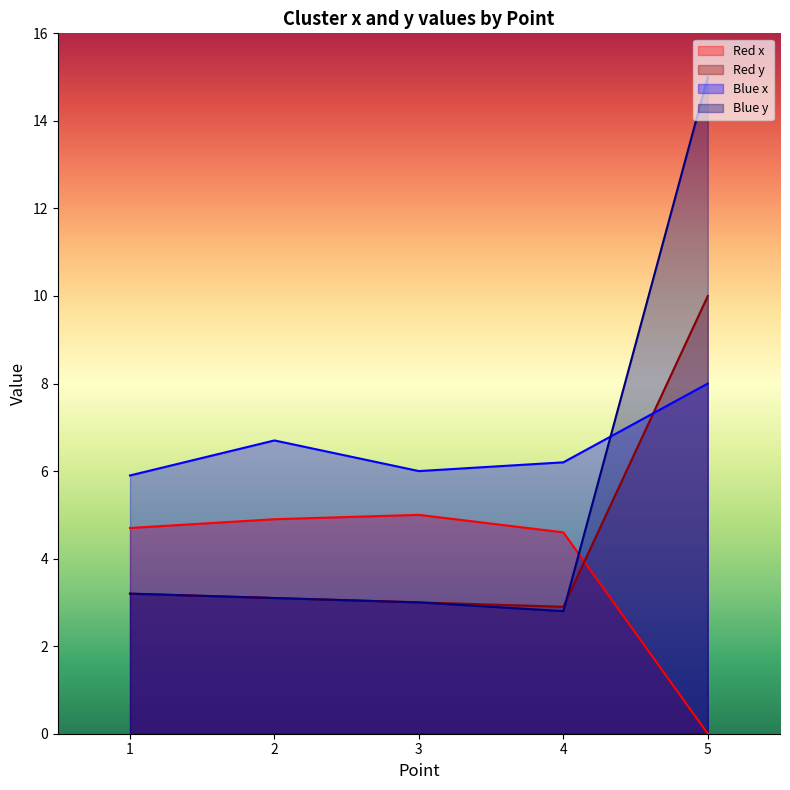

Between 2 and 5, which is larger?

2